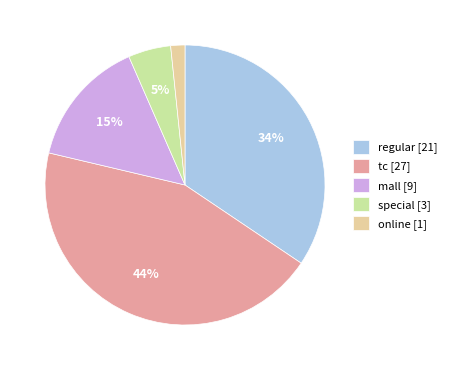

To the nearest percent, what percentage of the pie is regular [21]?

34%